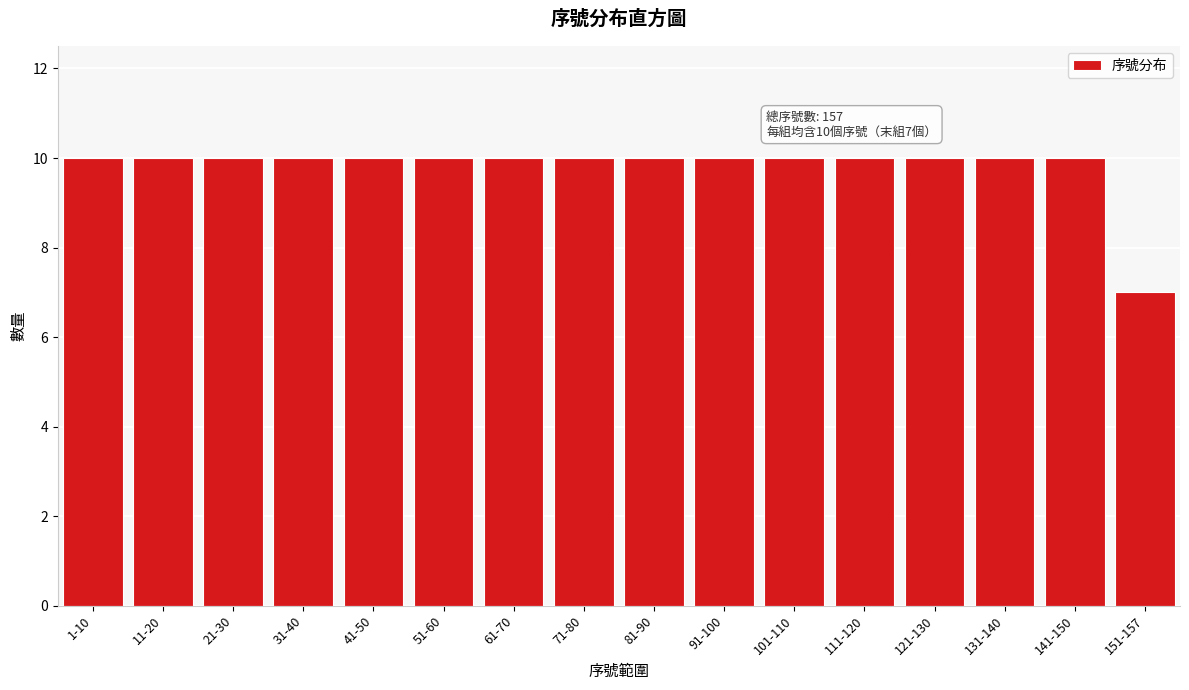

Reading right to left, list all the values displayed in this chart.

7	10	10	10	10	10	10	10	10	10	10	10	10	10	10	10